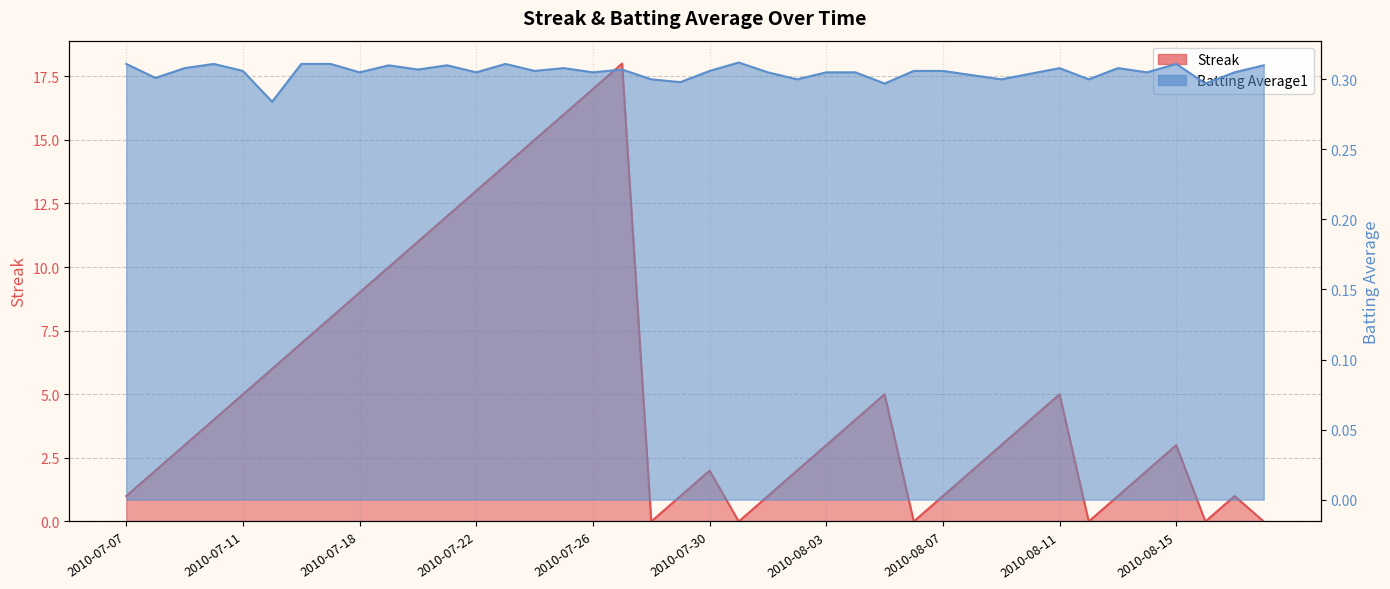

How many values in the Streak series exceed 3?

19